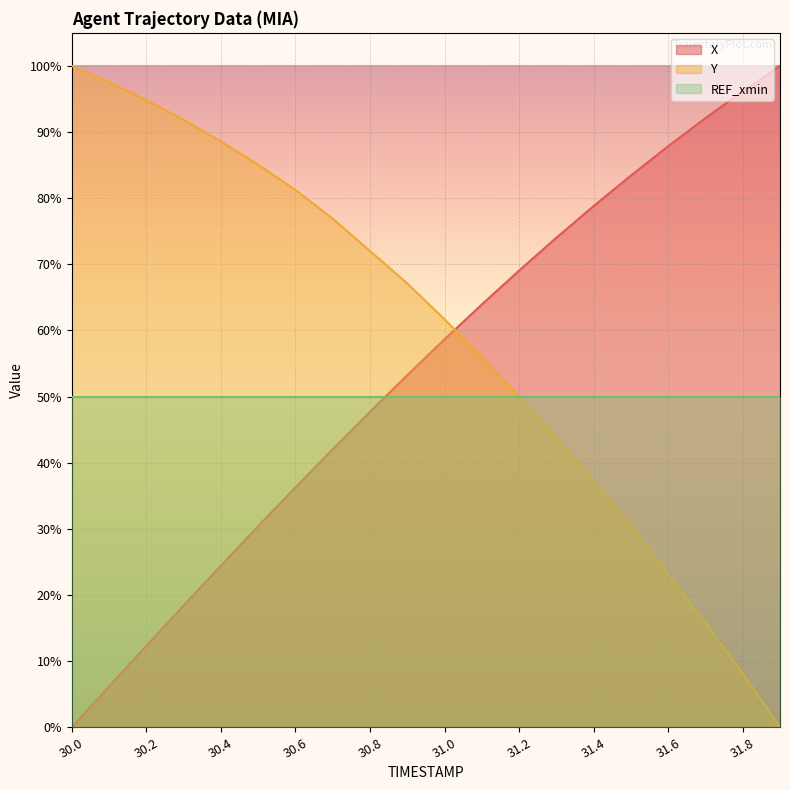

How many series are shown in this chart?

3